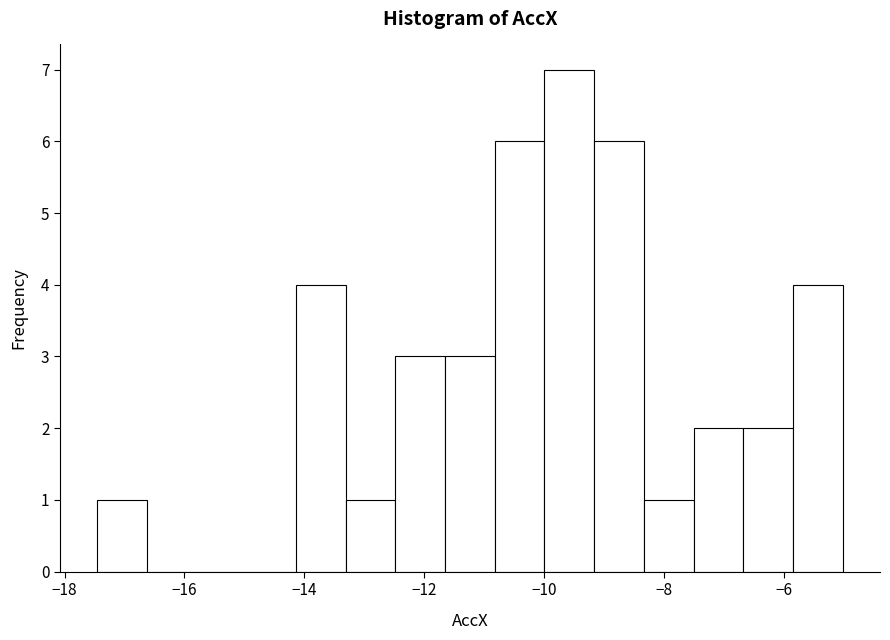

Reading left to right, list every bar in this chart as the range it spans on the x-axis followed by its height. Neither the bar edges nor the heights are printed on the chart, so give them approximately, as read against the axes.

-17.4 to -16.6: 1
-16.6 to -15.8: 0
-15.8 to -15.0: 0
-15.0 to -14.2: 0
-14.2 to -13.4: 4
-13.4 to -12.4: 1
-12.4 to -11.6: 3
-11.6 to -10.8: 3
-10.8 to -10.0: 6
-10.0 to -9.2: 7
-9.2 to -8.4: 6
-8.4 to -7.6: 1
-7.6 to -6.6: 2
-6.6 to -5.8: 2
-5.8 to -5.0: 4